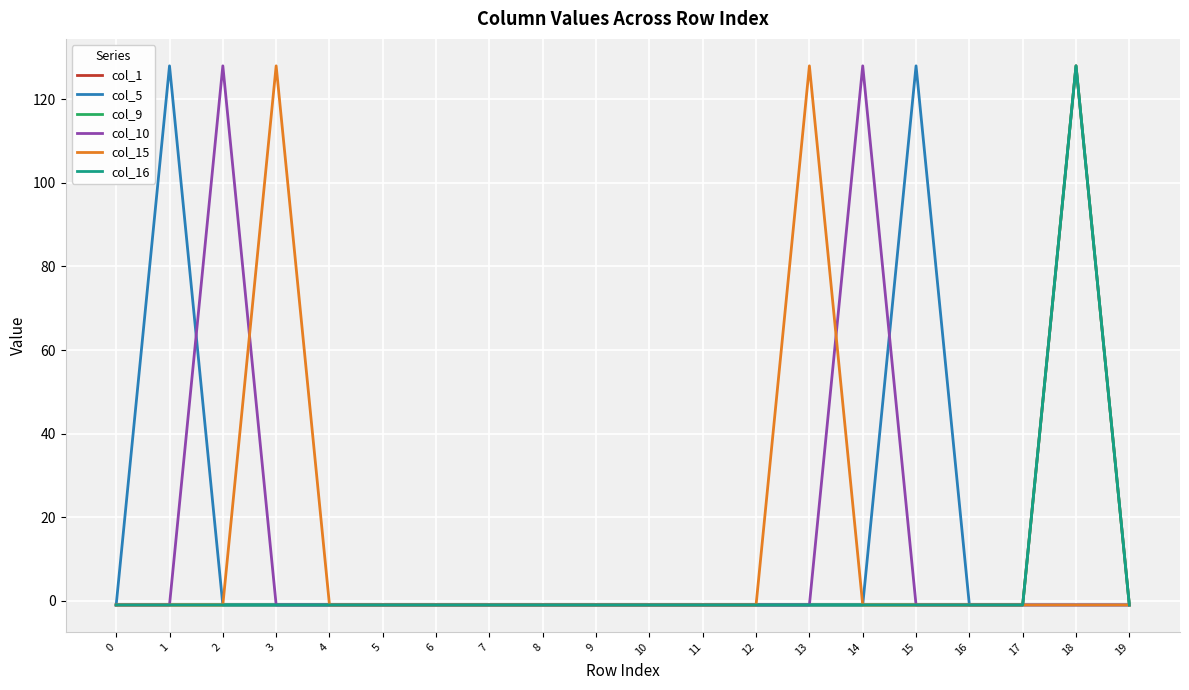

Does the chart display data point markers on the line(s)?

No